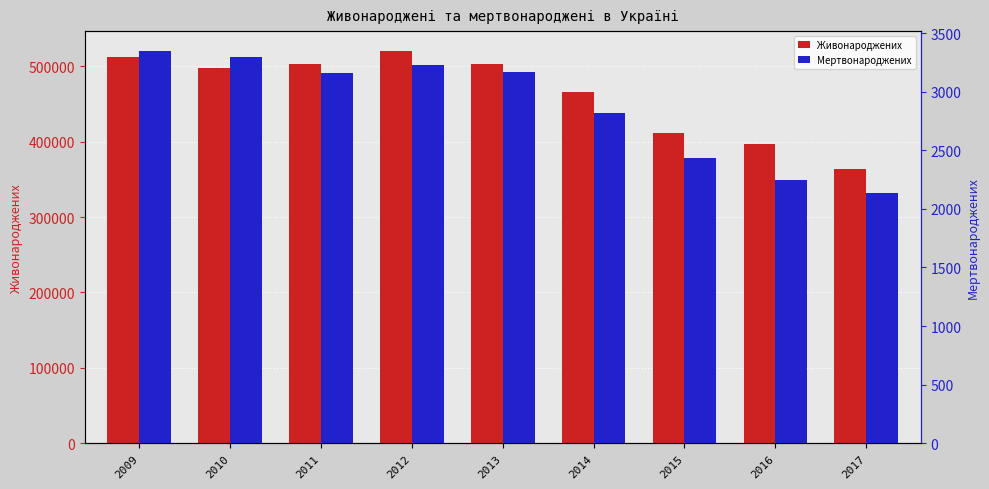

Where does the Живонароджених series first go above 497689?

2009